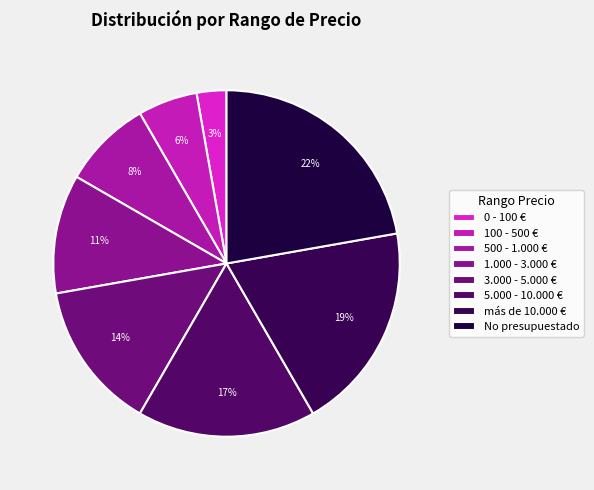

True or false: No presupuestado accounts for 14% of the total.

False